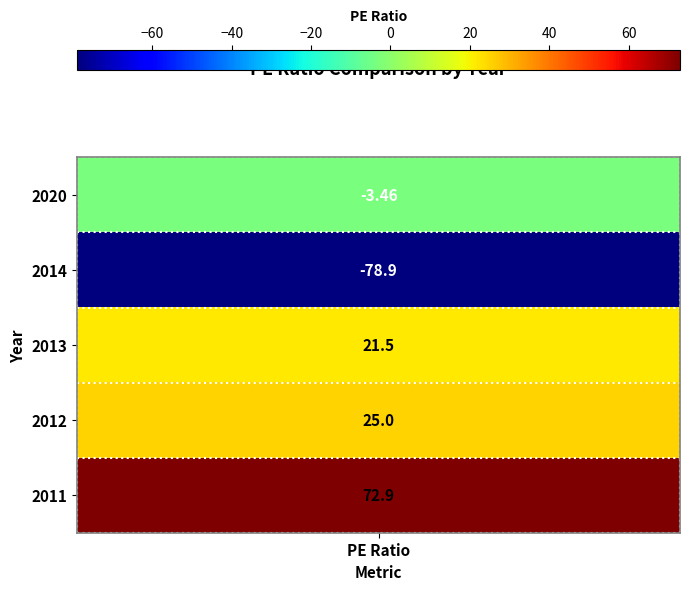

Which has a higher value, 2 or 3?

3